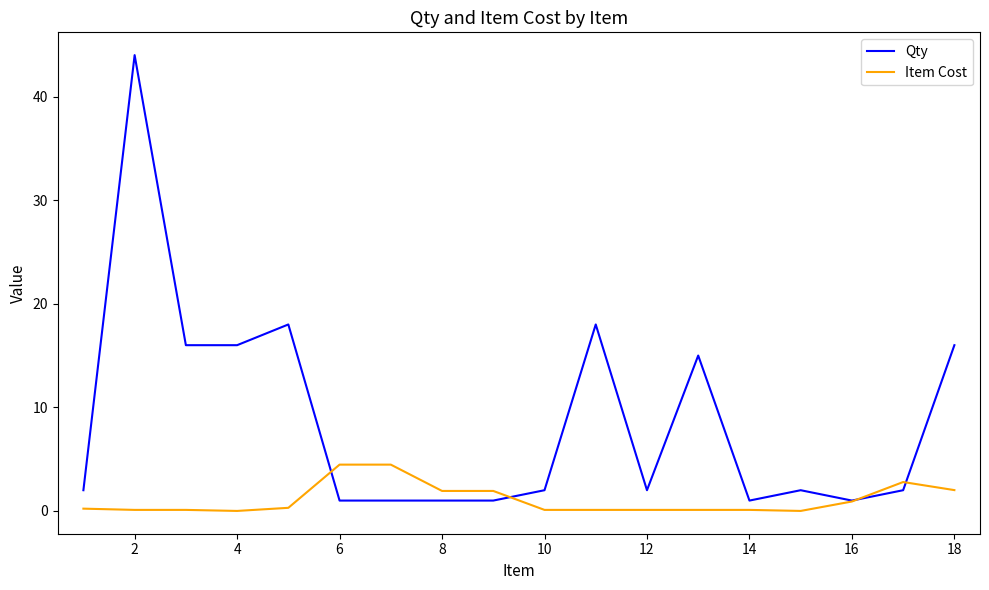

List the series in order of their overall mean, lowest first.

Item Cost, Qty